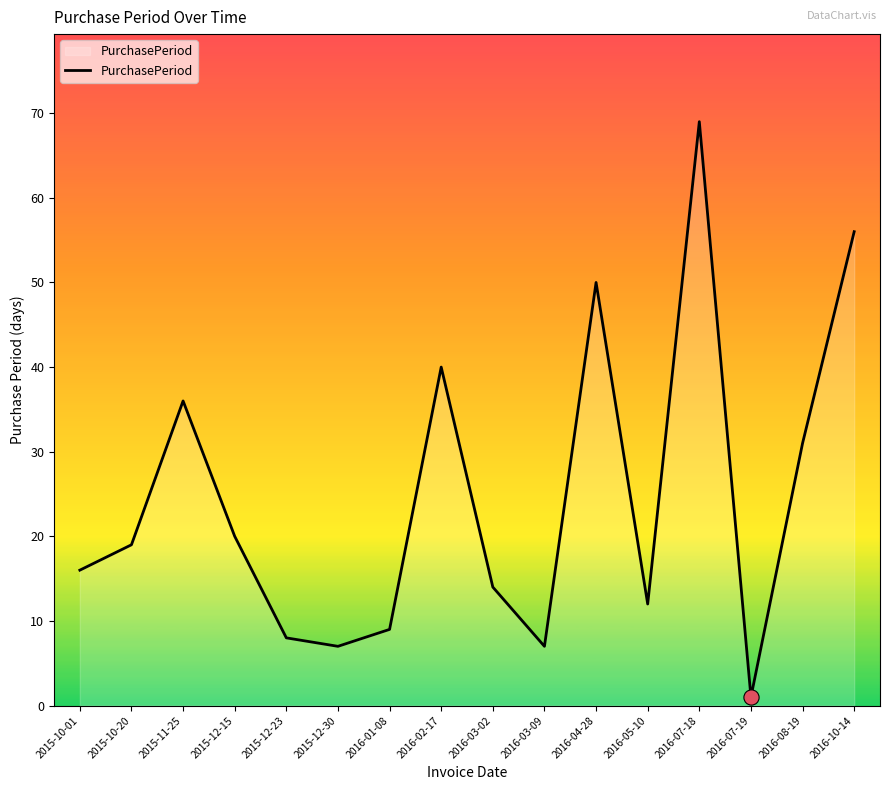

What is the change in value from 2015-12-30 to 2016-01-08?

+2